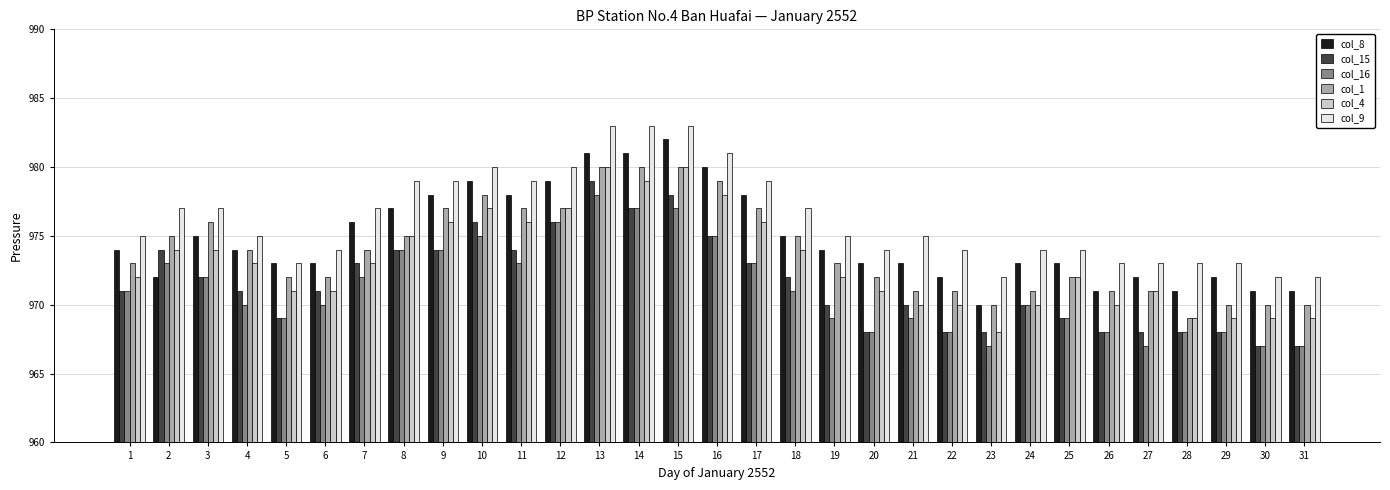

What is the difference between the maximum and second lowest values in the col_15 series?

12